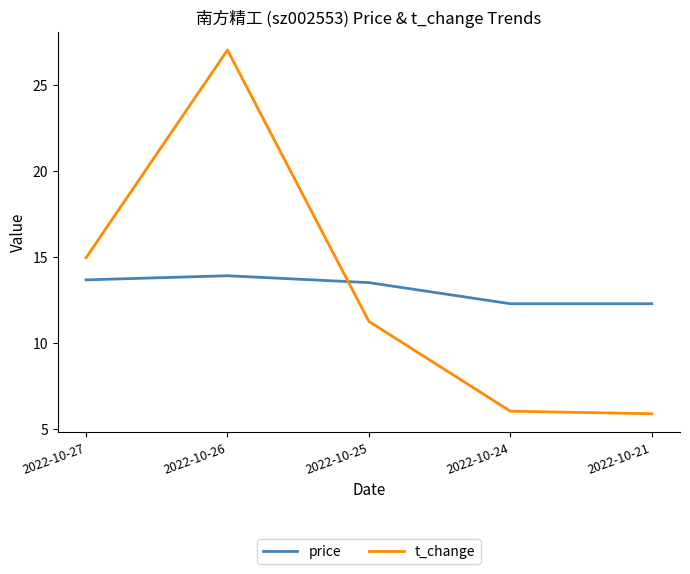

Between 2022-10-26 and 2022-10-21, which series saw the biggest shift?

t_change